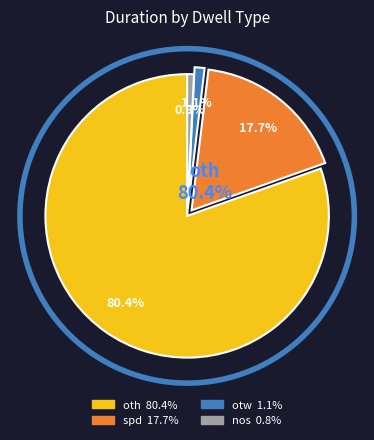

What is the largest slice in the pie chart?

oth